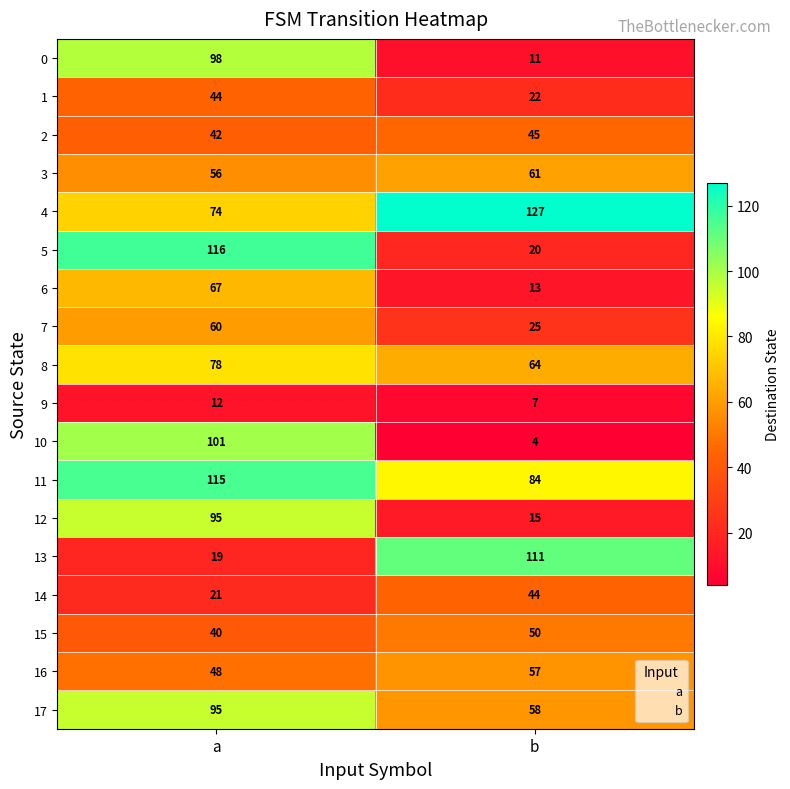

At how many categories does at least one series exceed 54?

2